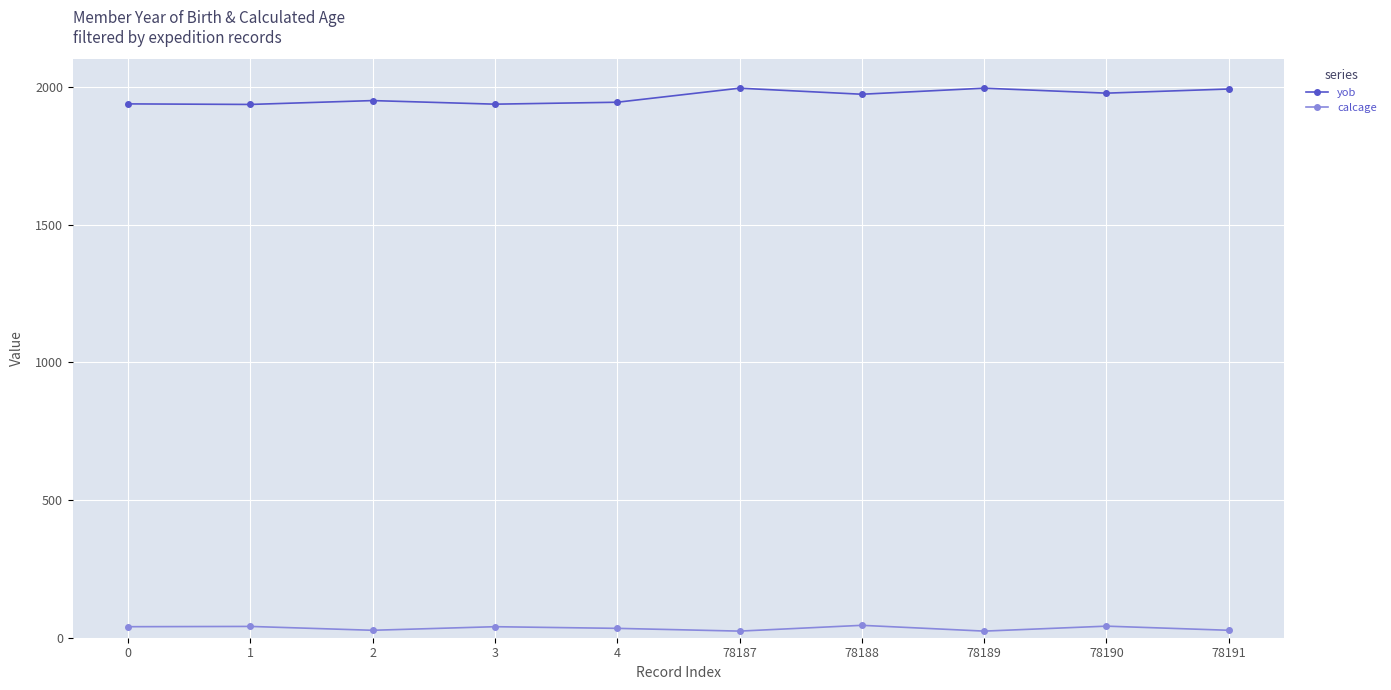

What is the difference between the maximum and second lowest values in the calcage series?

21